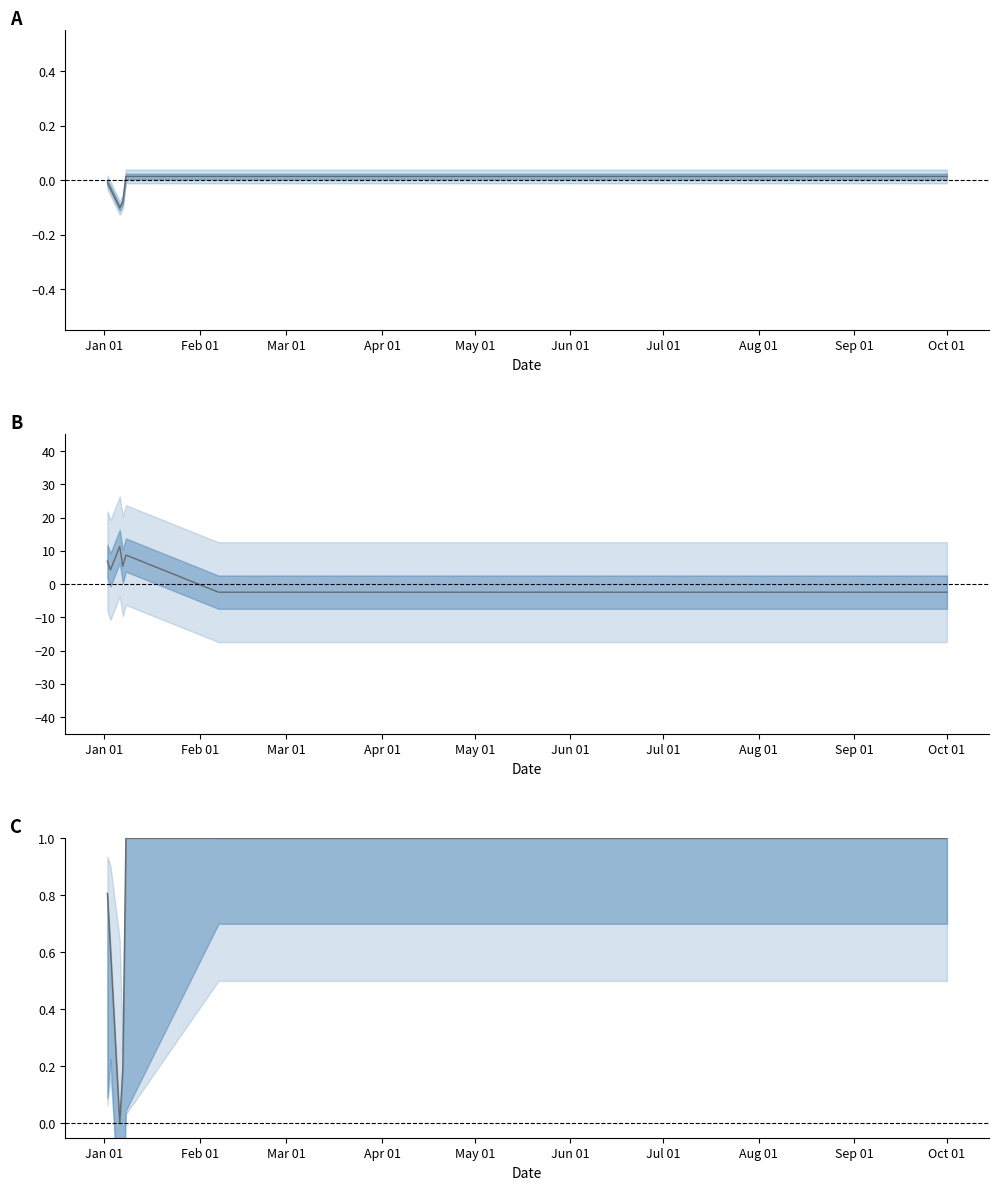

The spread series shows -1.5 at Sep 01. True or false?

False